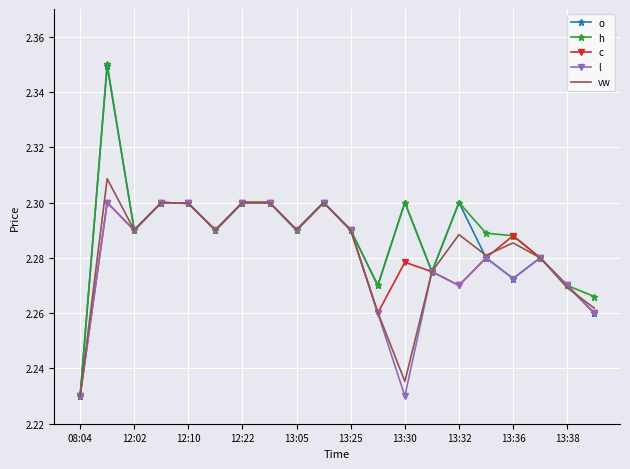

Is it true that c equals 2.3 at 12:22?

True